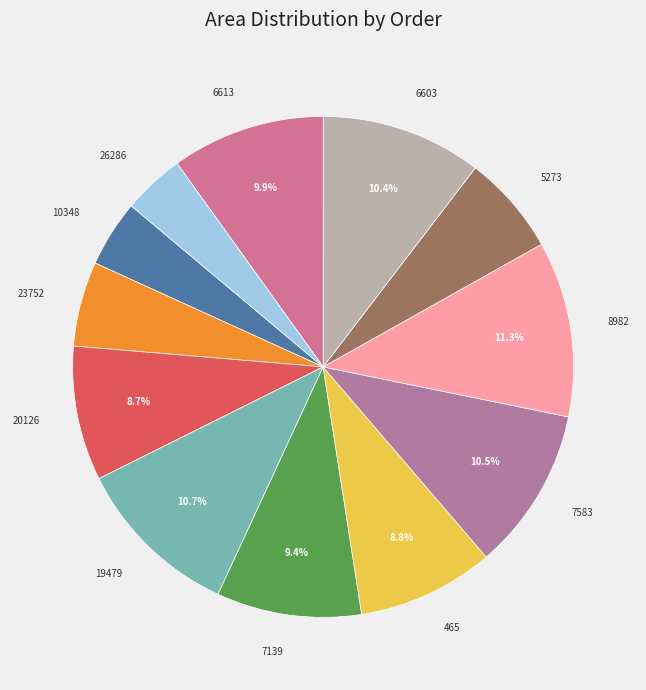

Between 19479 and 26286, which is larger?

19479